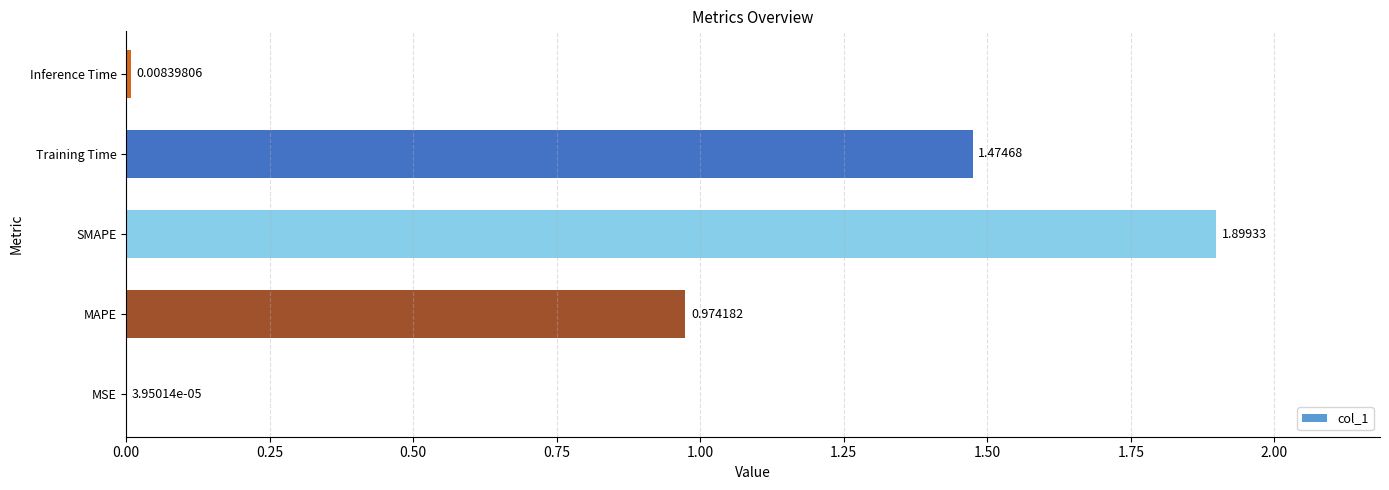

What is the sum of all values?

4.4